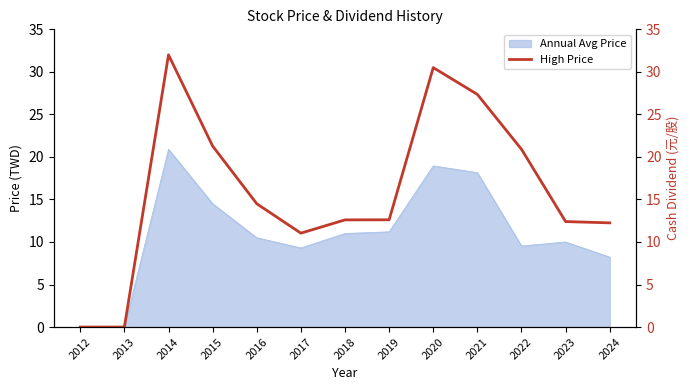

What is the highest value of the Annual Avg Price series?

20.9